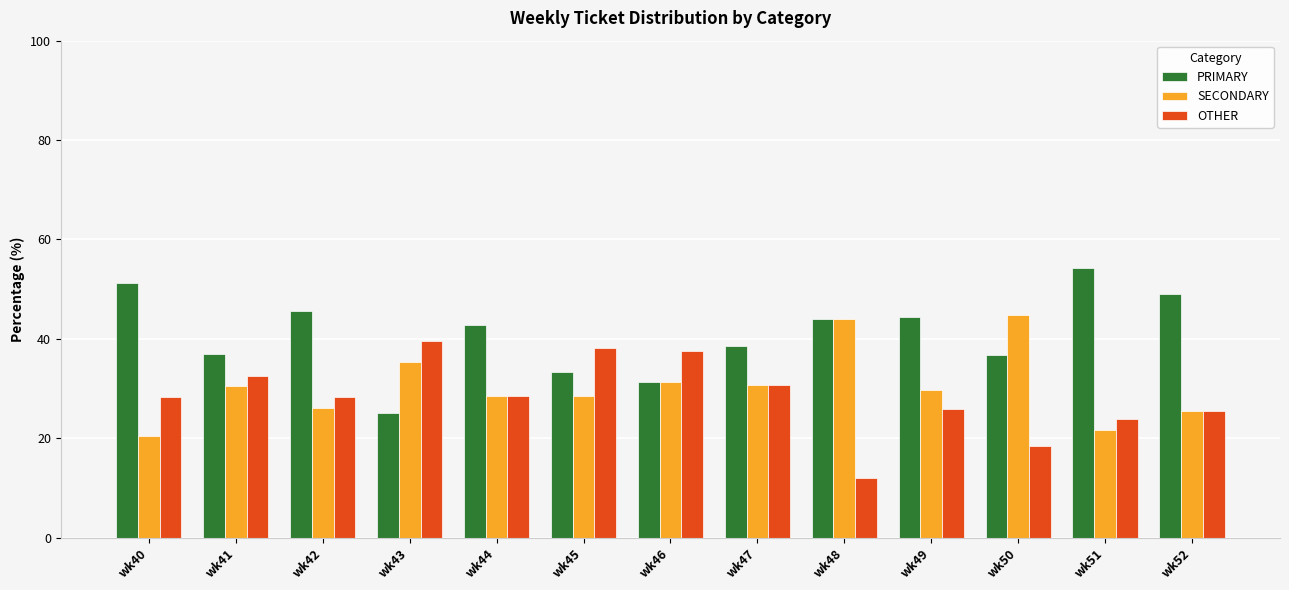

At how many categories does at least one series exceed 47?

3